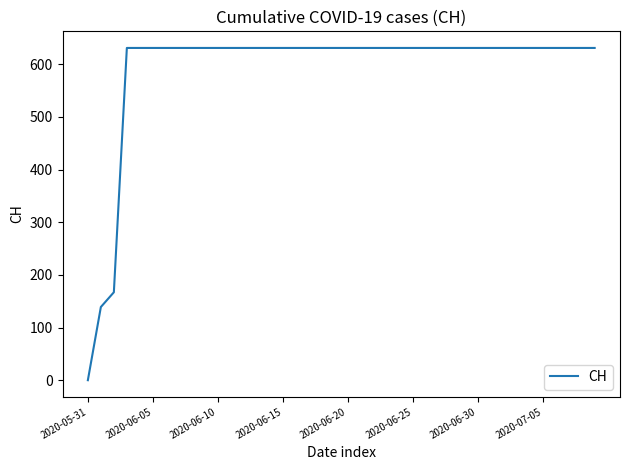

What is the difference between the maximum and minimum values?

631